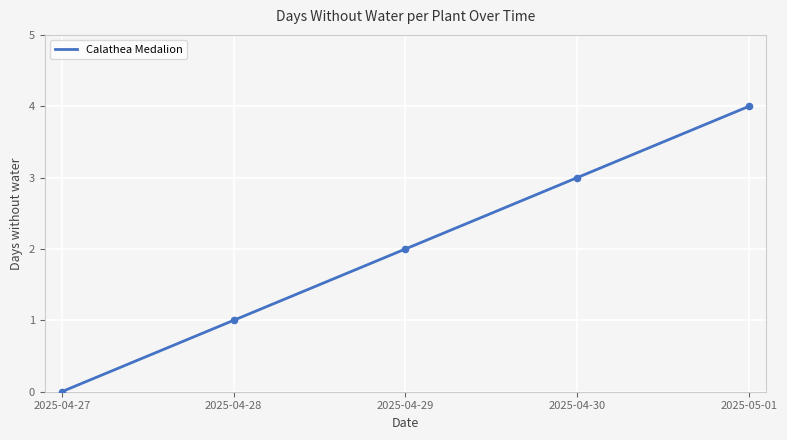

At which category is the sum across all series the highest?

2025-05-01